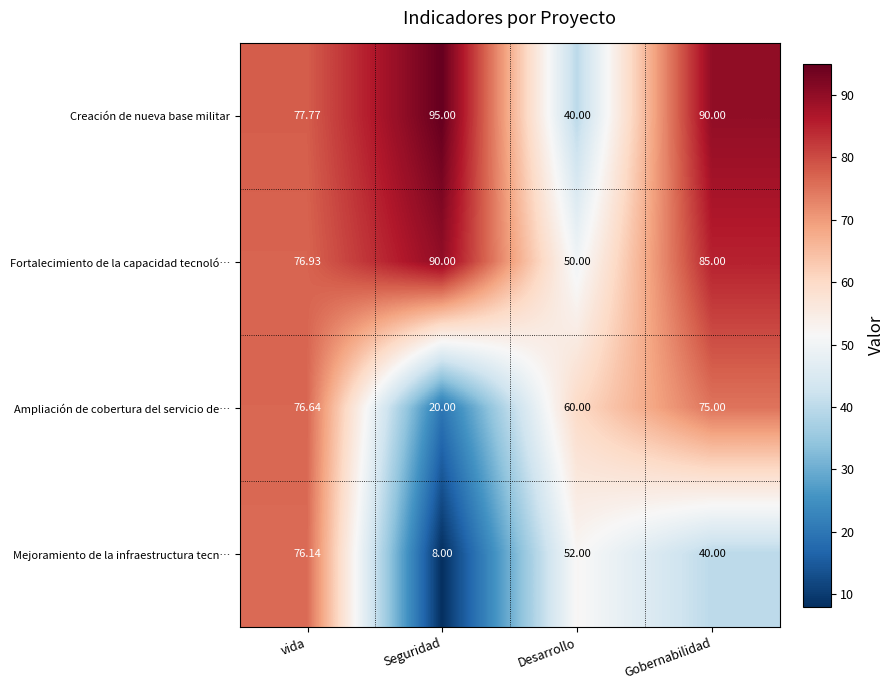

Which series has the largest total across all categories?

Creación de nueva base militar